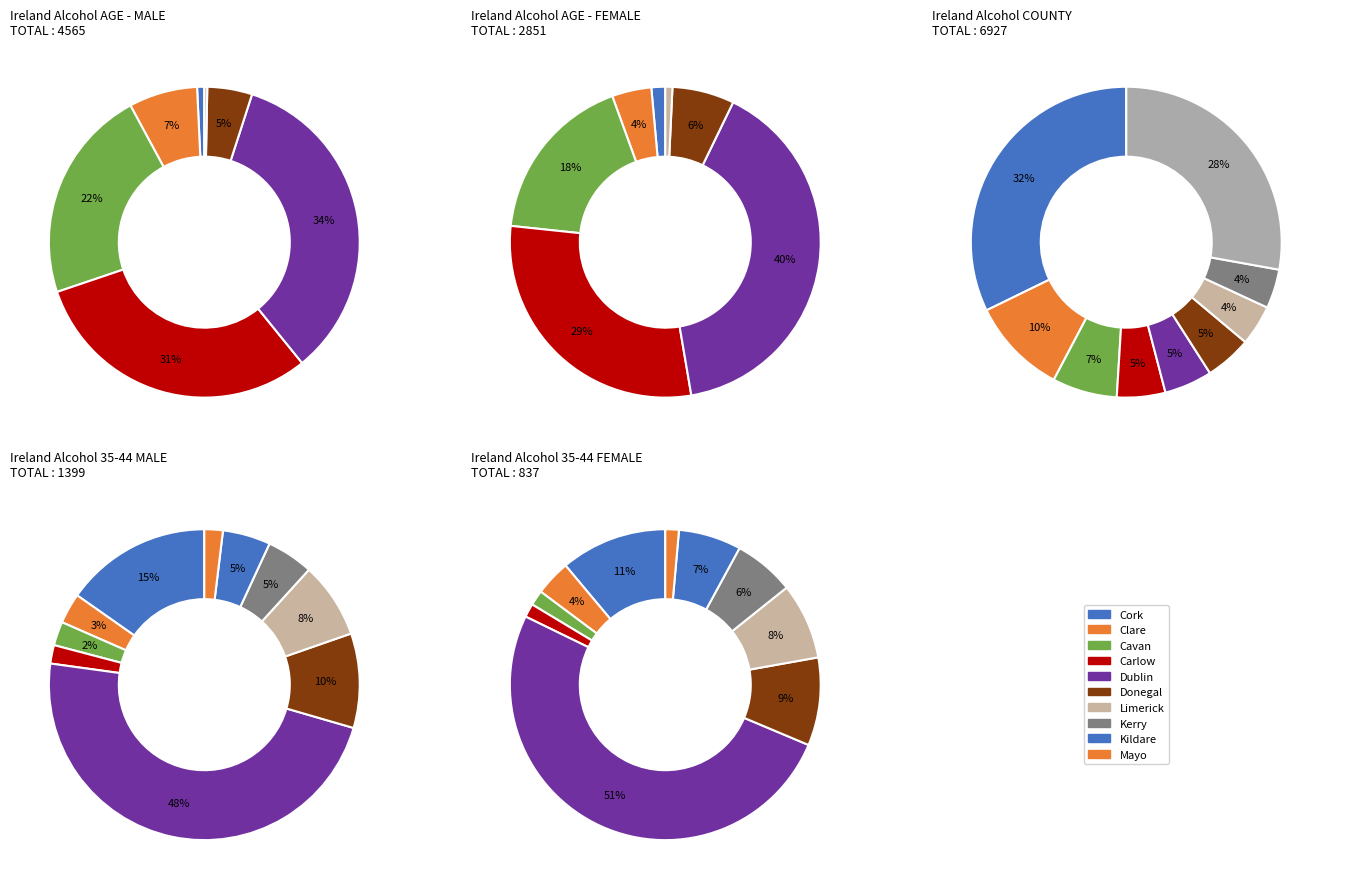

Which category has the biggest portion of the pie?

Dublin